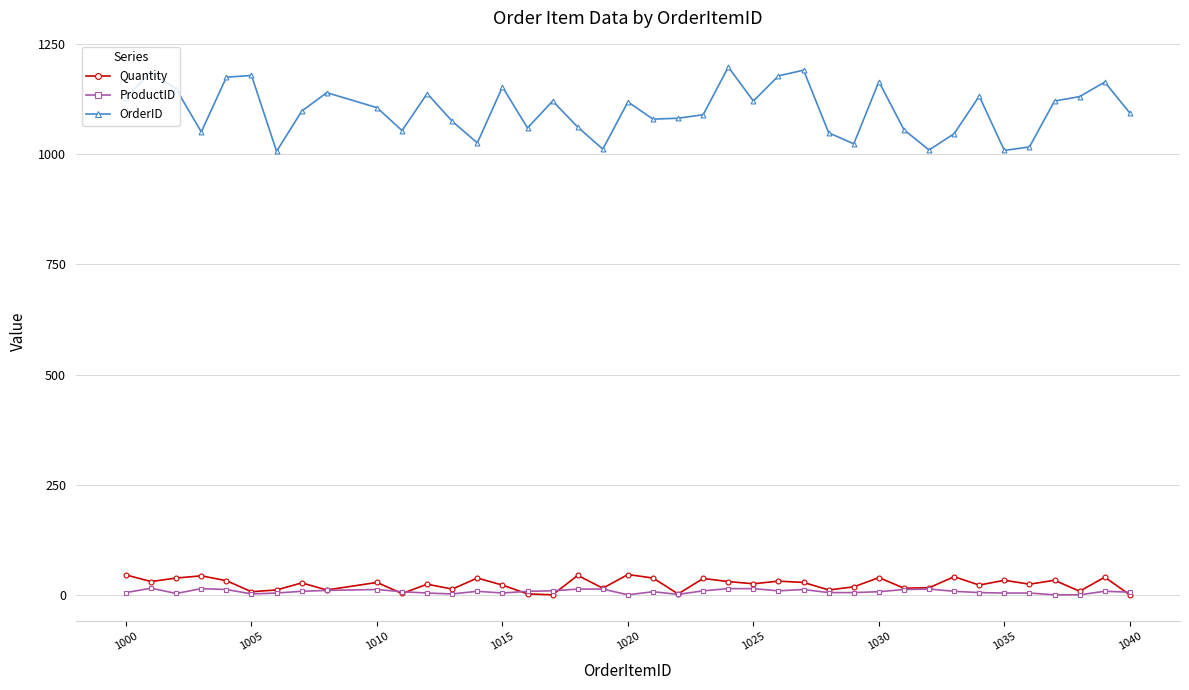

True or false: OrderID and Quantity intersect in this chart.

False